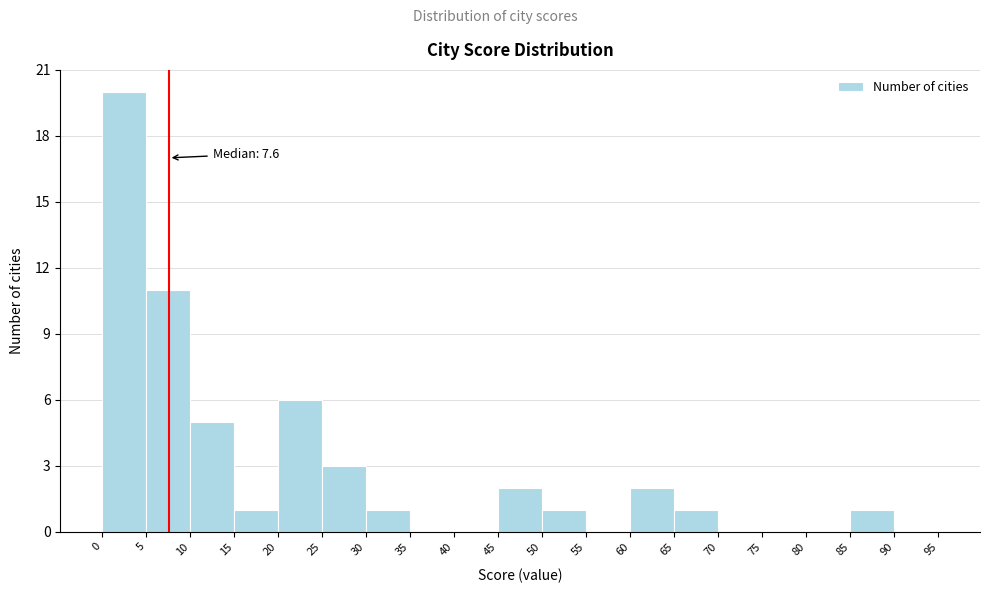

Which range on the x-axis has the tallest bar?

0 to 5